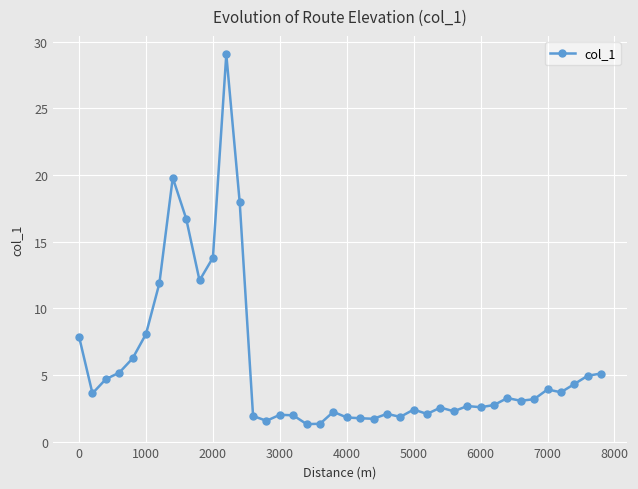

True or false: there are more than 1 points higher than both neighbors.

True